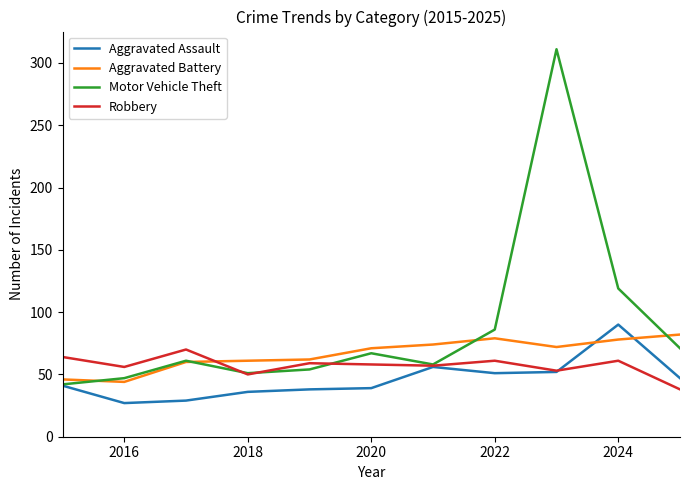

Which series has the largest total across all categories?

Motor Vehicle Theft